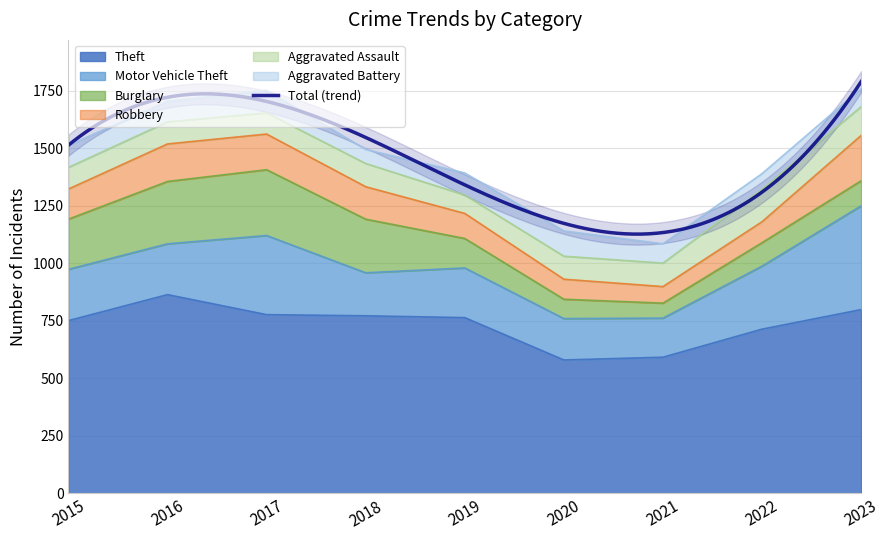

The value of Aggravated Assault at 2020 is 162. True or false?

False